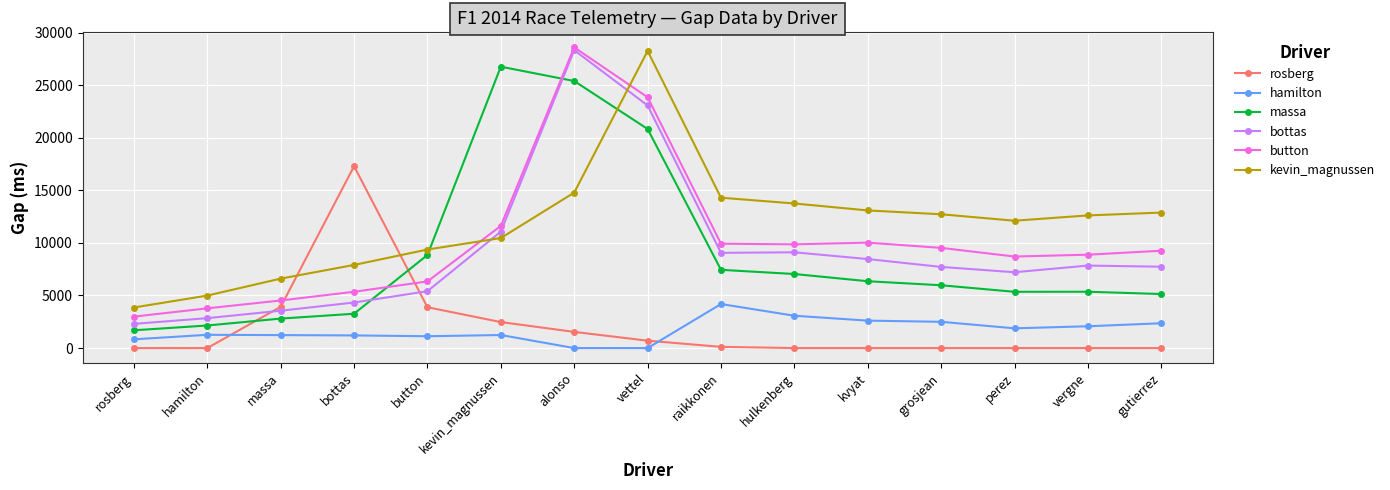

Is it true that bottas equals 11260 at grosjean?

False